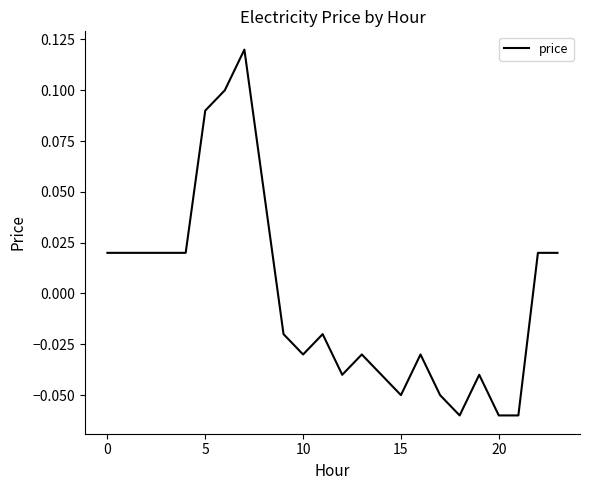

Where is the first local minimum?

10